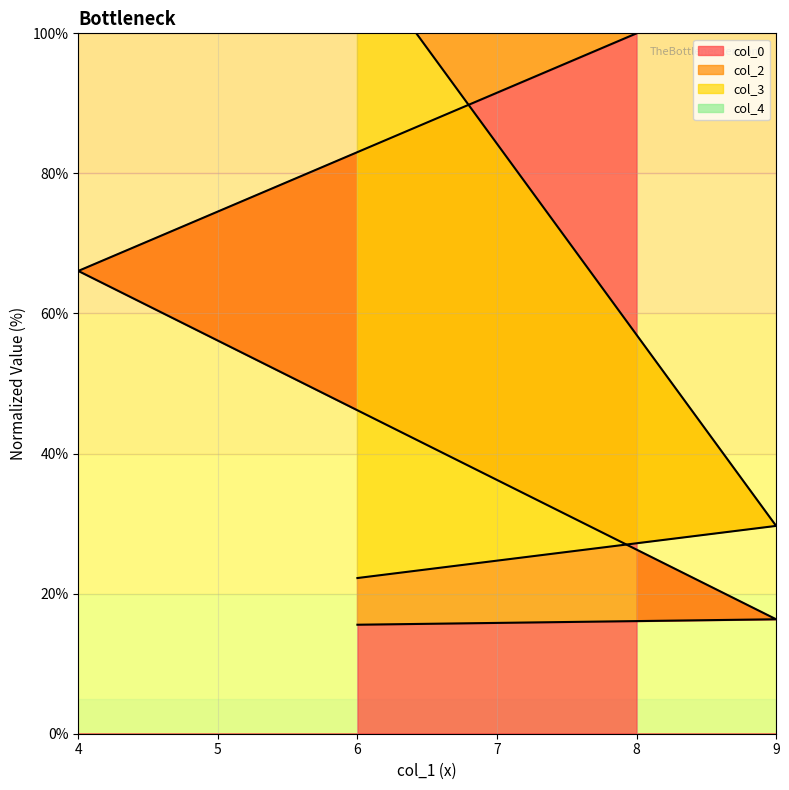

Which category has the highest value in the col_0 series?

8